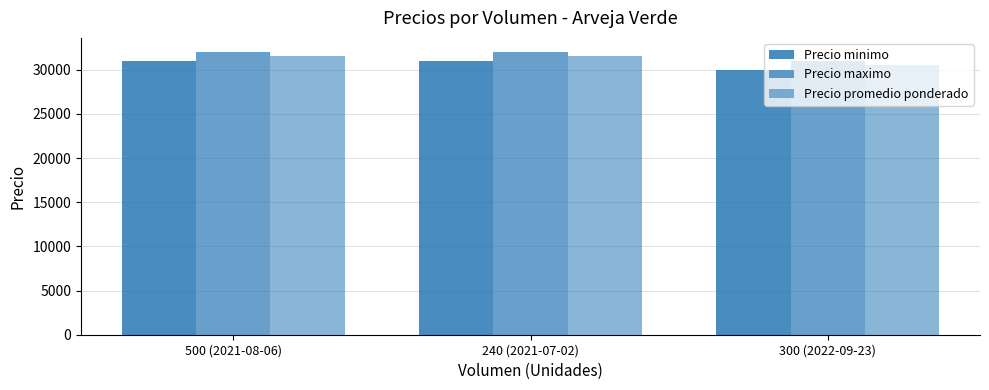

What is the label of the 1st bar from the right?

300 (2022-09-23)